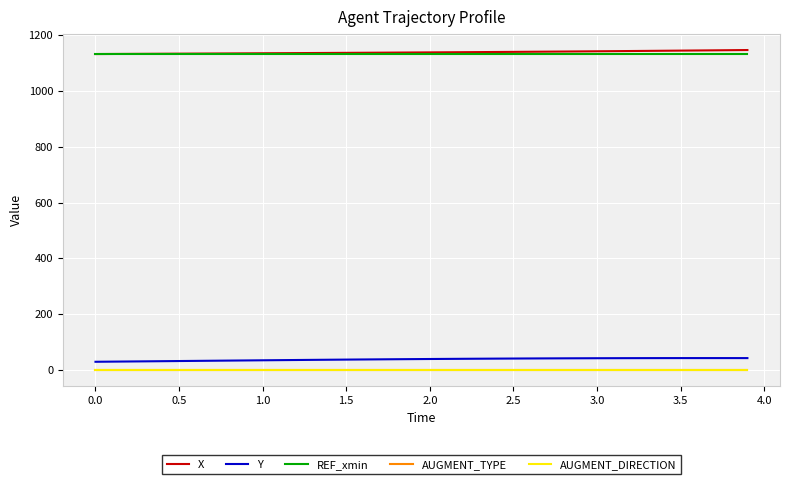

True or false: X and AUGMENT_DIRECTION intersect in this chart.

False